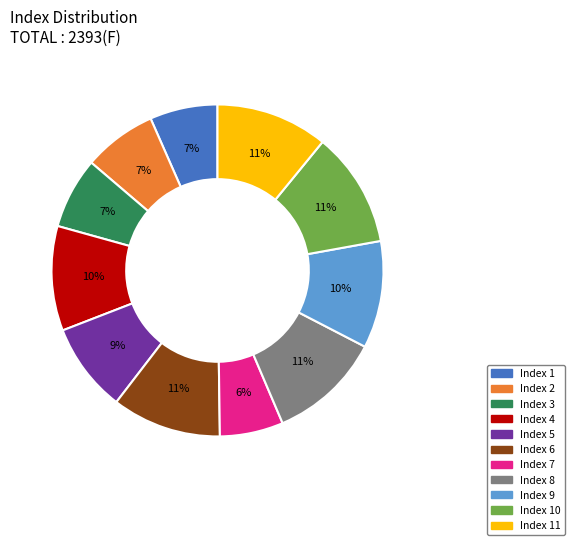

To the nearest percent, what is the difference between the largest and smallest slice percentages?

5%